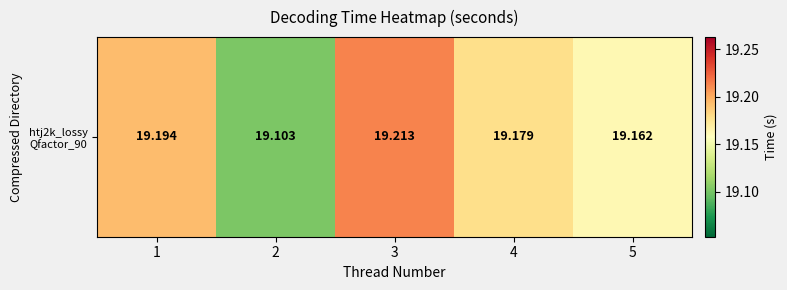

Is it true that the value at 4 is 19.2?

True